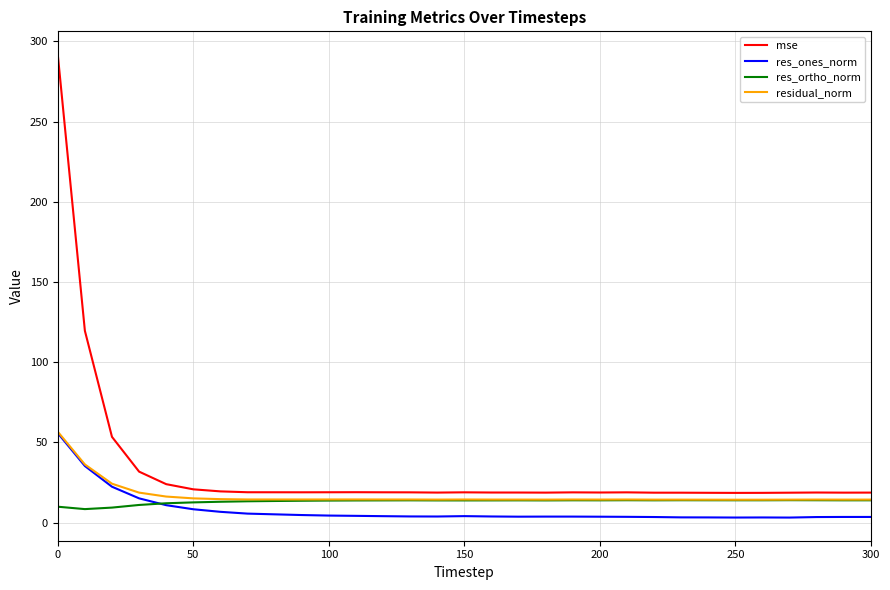

Which series has the widest spread of values?

mse